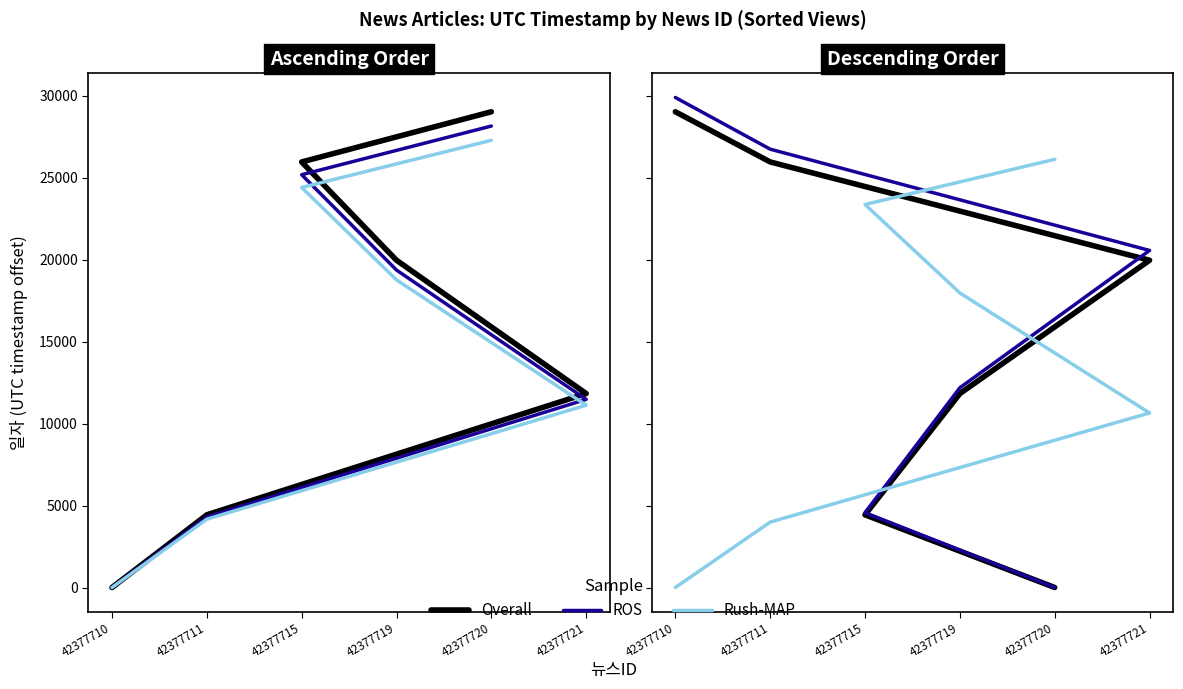

What is the total value across all series at 42377719?

41990.4